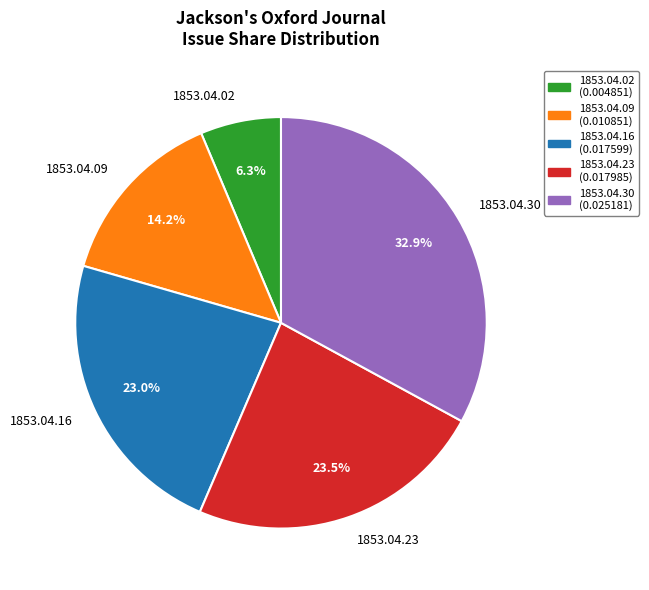

The 1853.04.16 slice represents 13% of the pie. True or false?

False